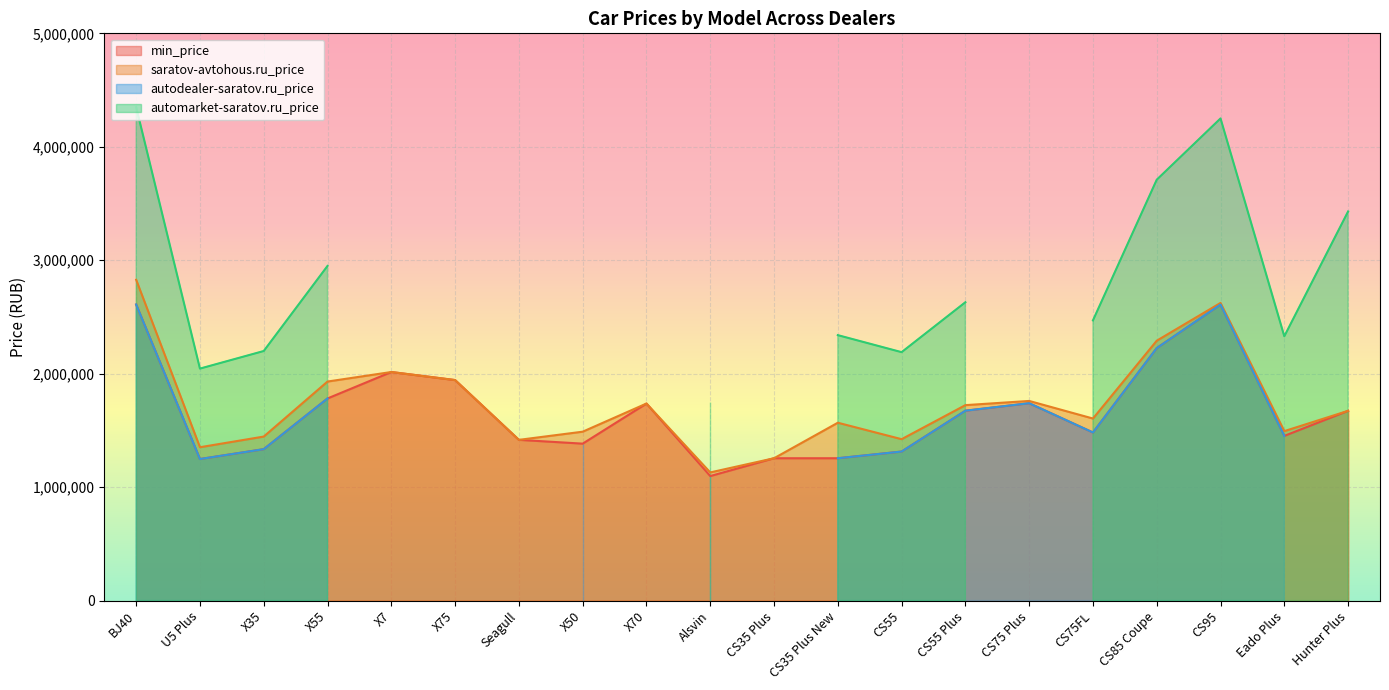

What is the lowest value of the saratov-avtohous.ru_price series?

1130000